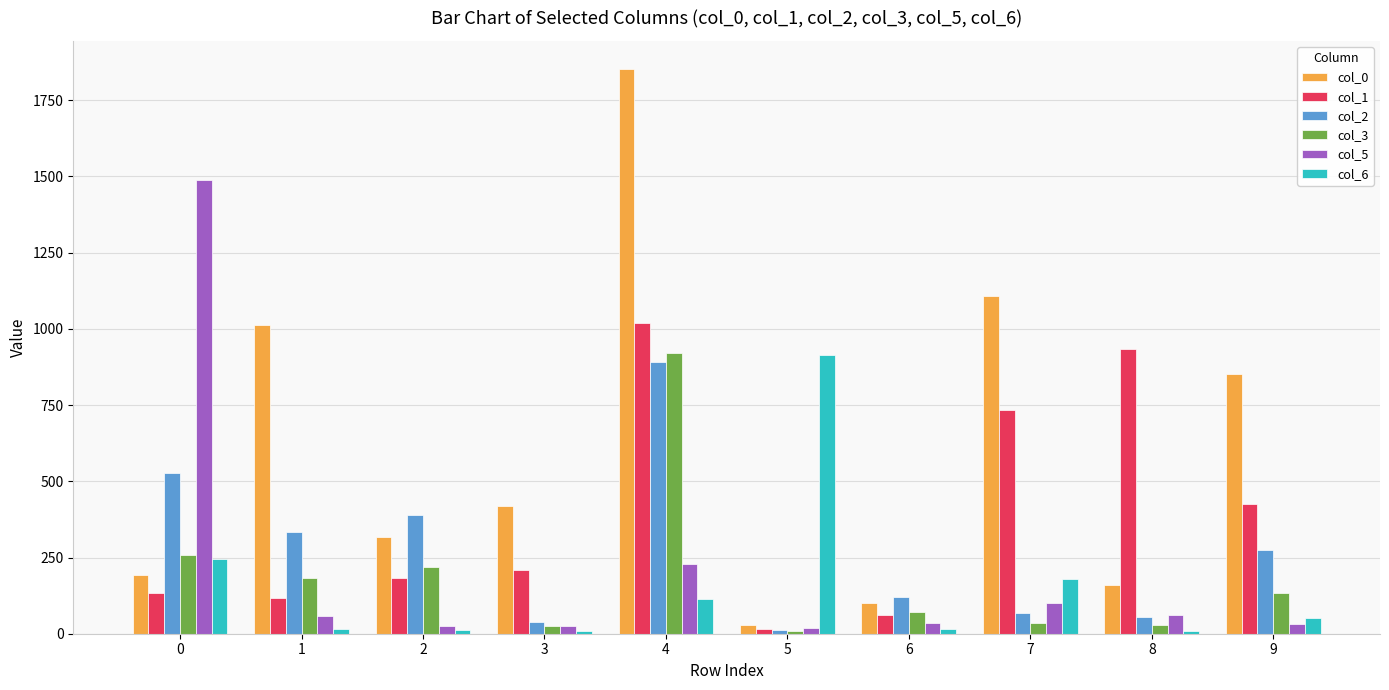

How many data points does each series have?

10